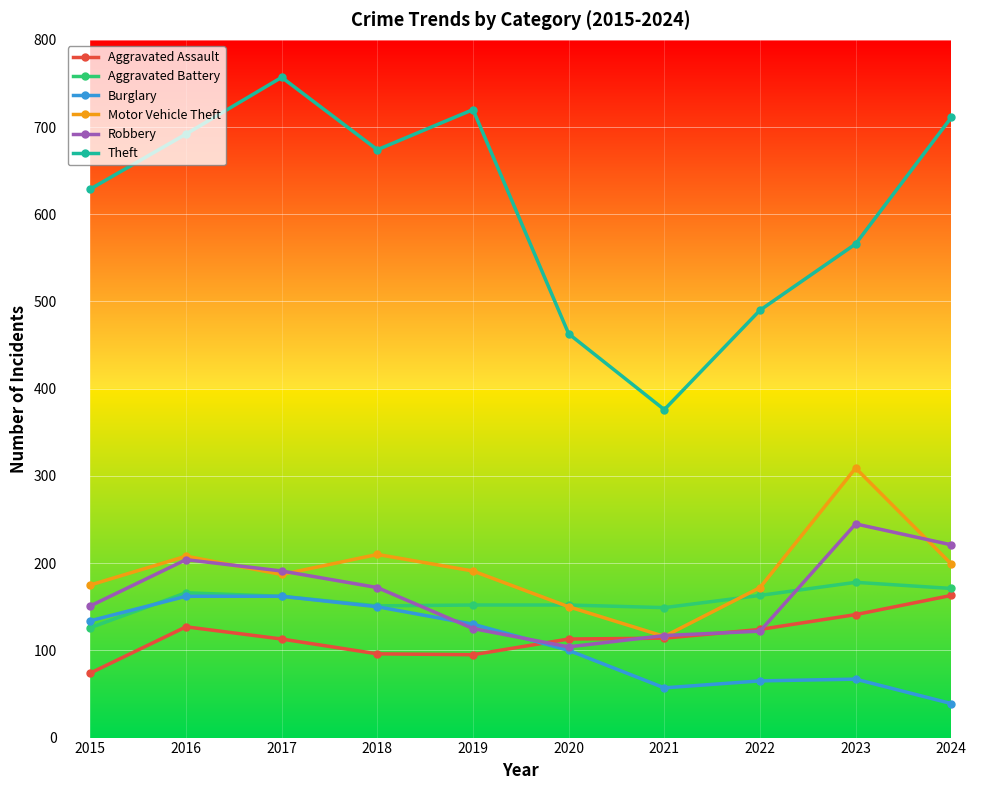

Is it true that Motor Vehicle Theft equals 187 at 2017?

True